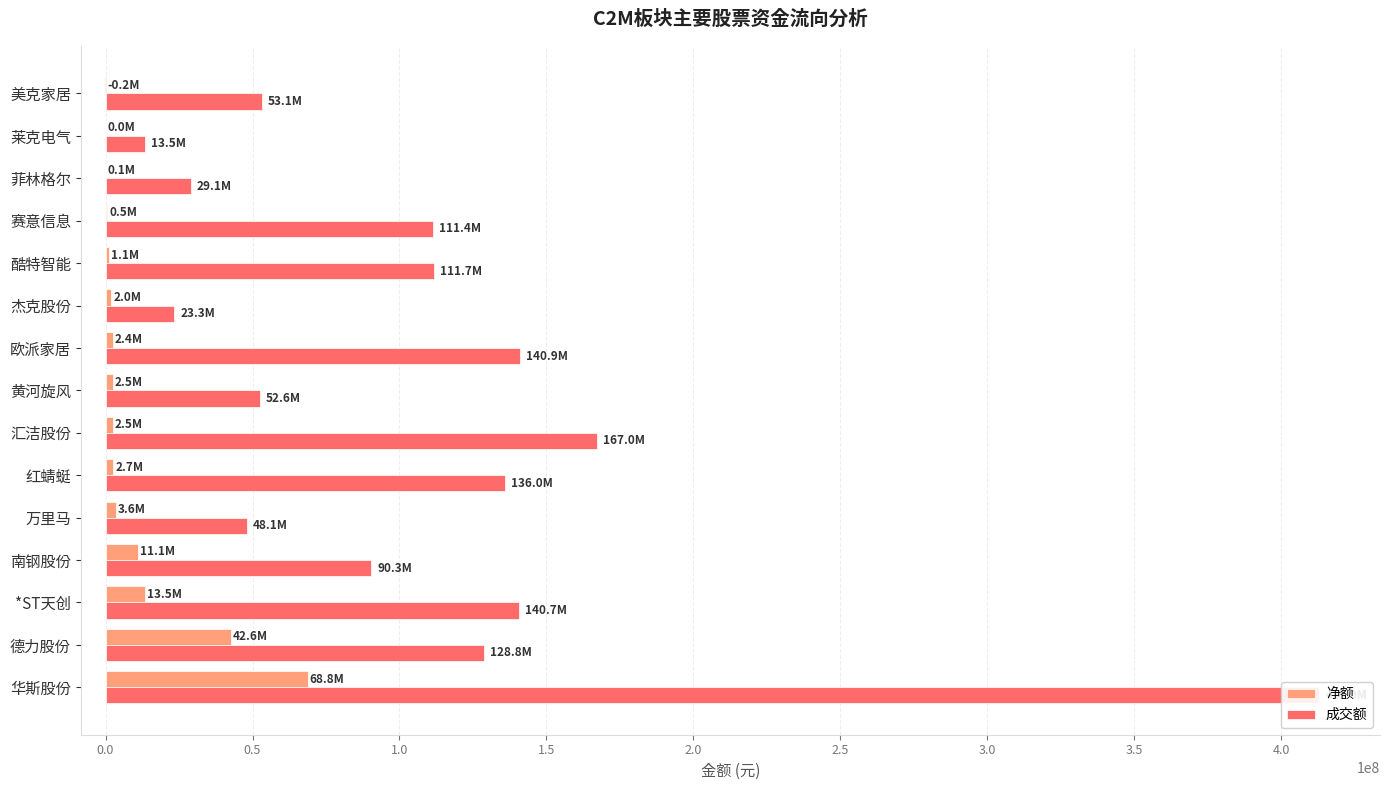

How many values in 净额 are below zero?

1